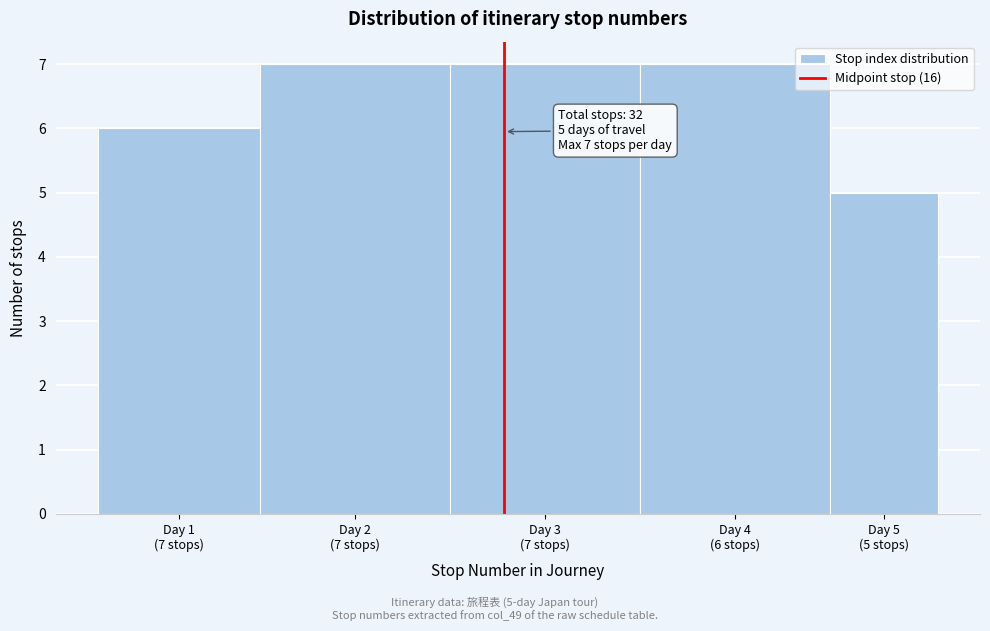

Reading right to left, what are all the values shown in this chart?

5	7	7	7	6